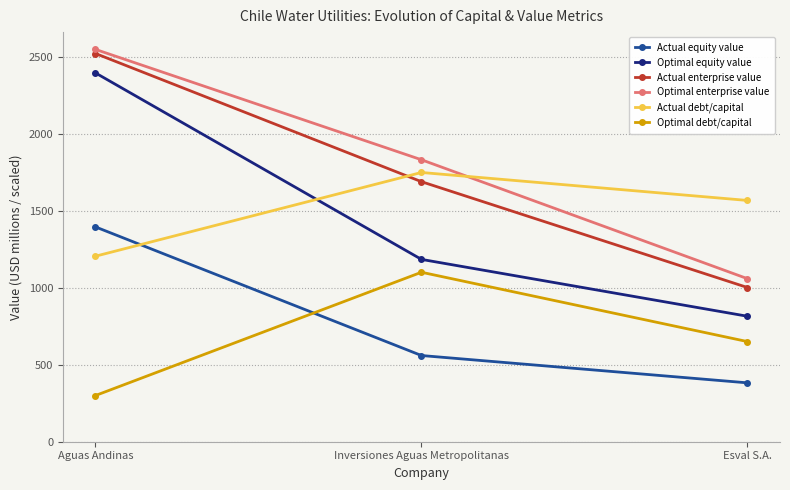

The Actual debt/capital series shows 407.1 at Aguas Andinas. True or false?

False